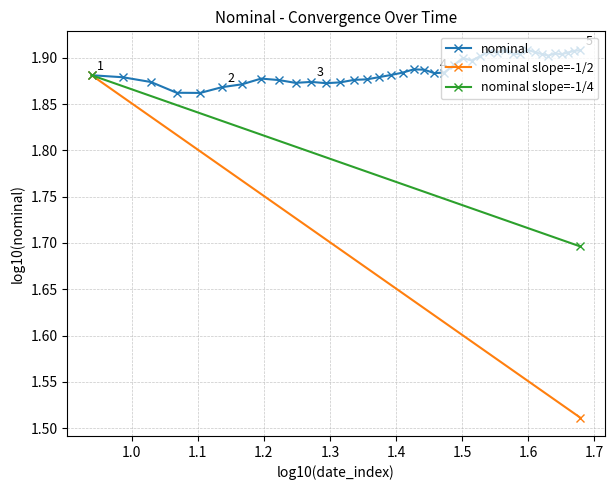

True or false: nominal has more than 1 interior local peaks.

True